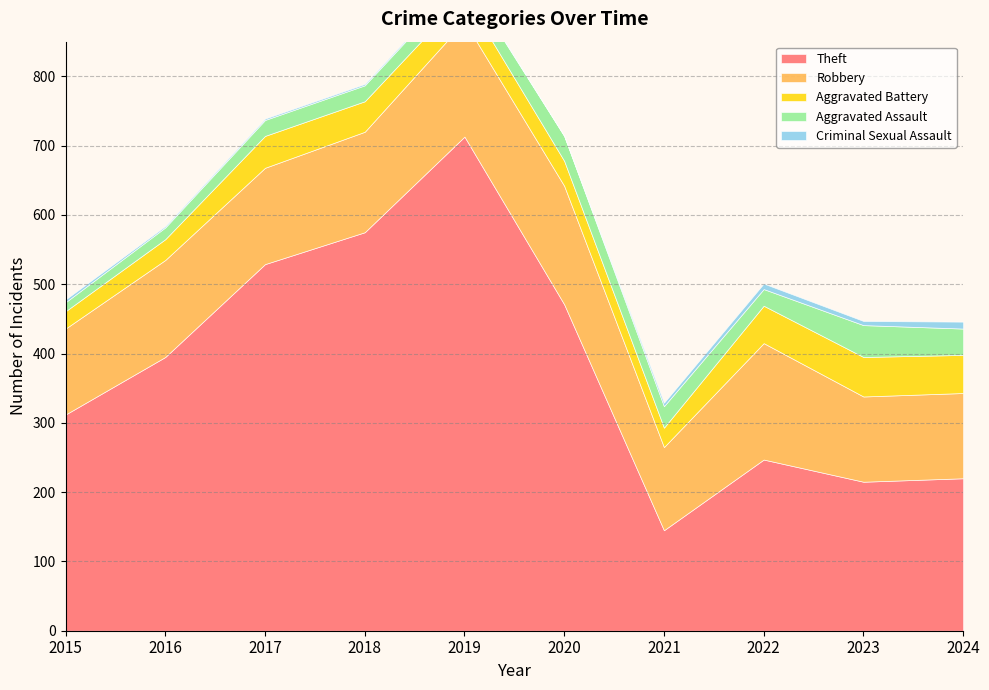

True or false: Aggravated Assault and Robbery cross at least once.

False